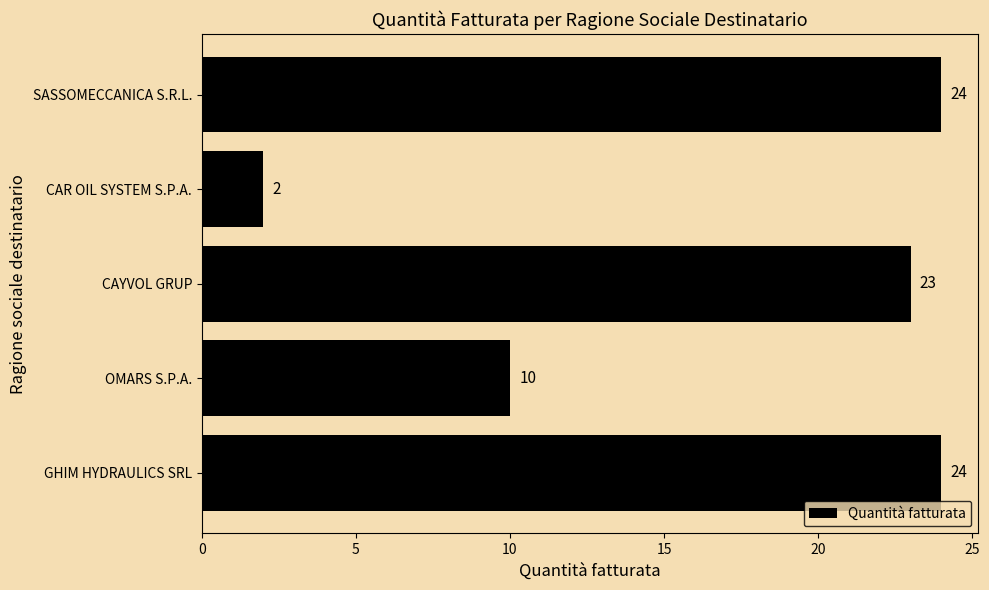

What is the difference between the values at OMARS S.P.A. and CAYVOL GRUP?

13